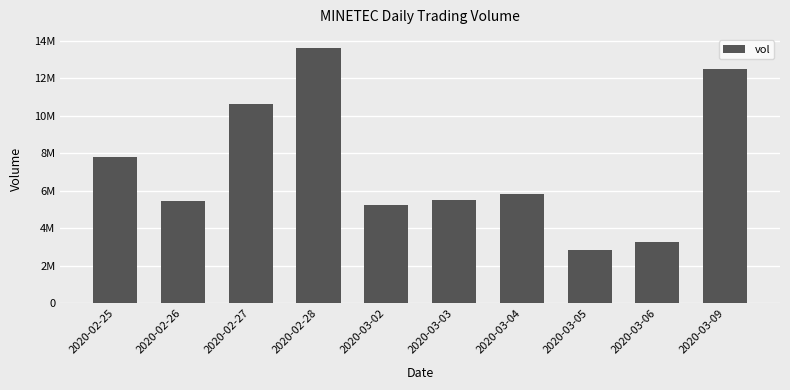

Rank the categories by value from lowest to highest.

2020-03-05, 2020-03-06, 2020-03-02, 2020-02-26, 2020-03-03, 2020-03-04, 2020-02-25, 2020-02-27, 2020-03-09, 2020-02-28